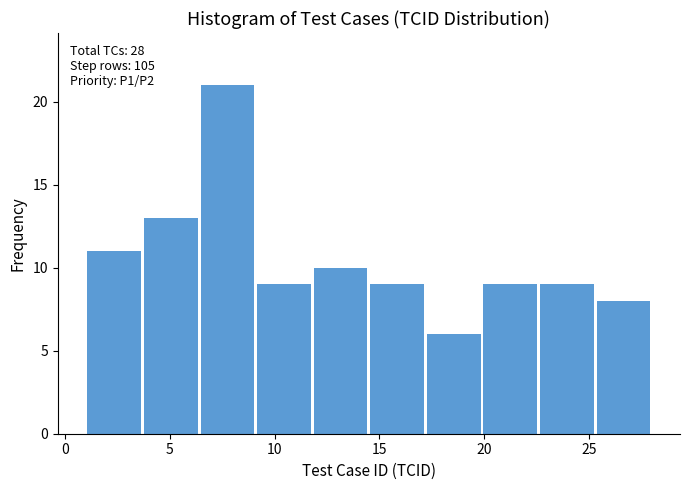

Over which range of the x-axis is the bar tallest?

6.4 to 9.1